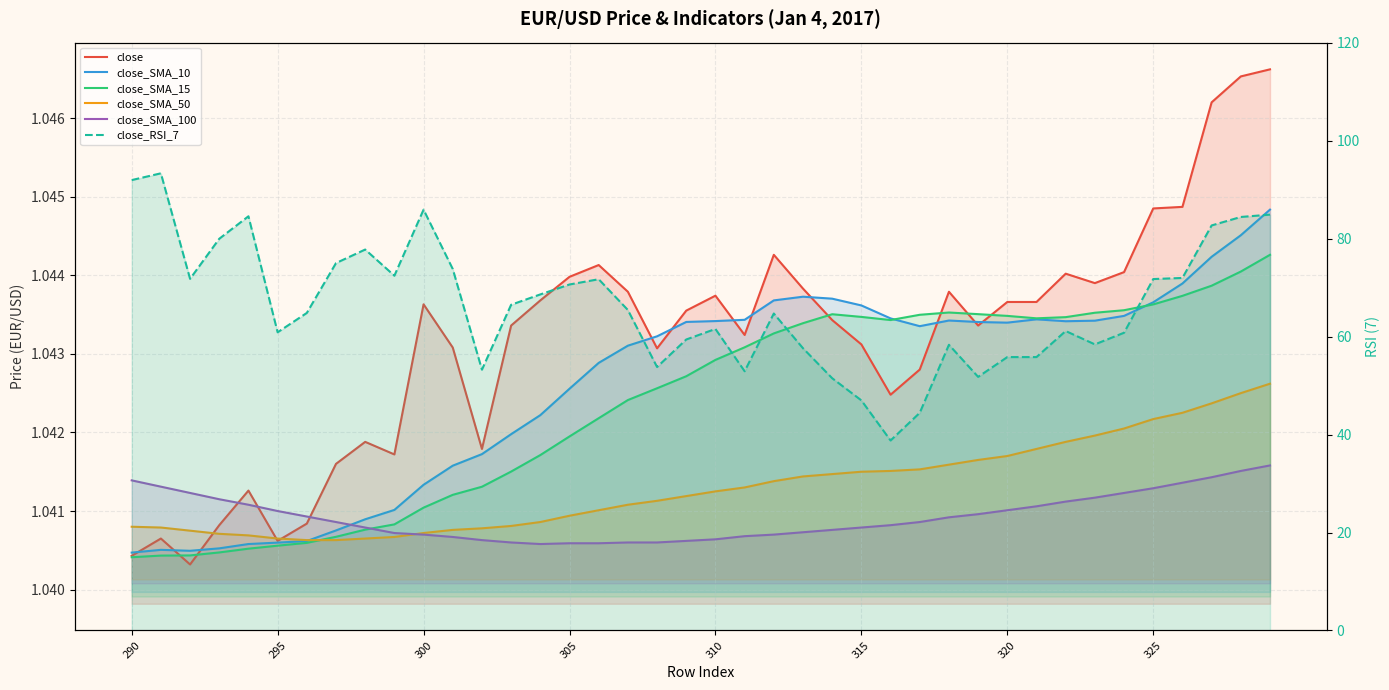

True or false: close_RSI_7 has more than 1 interior local peaks.

True